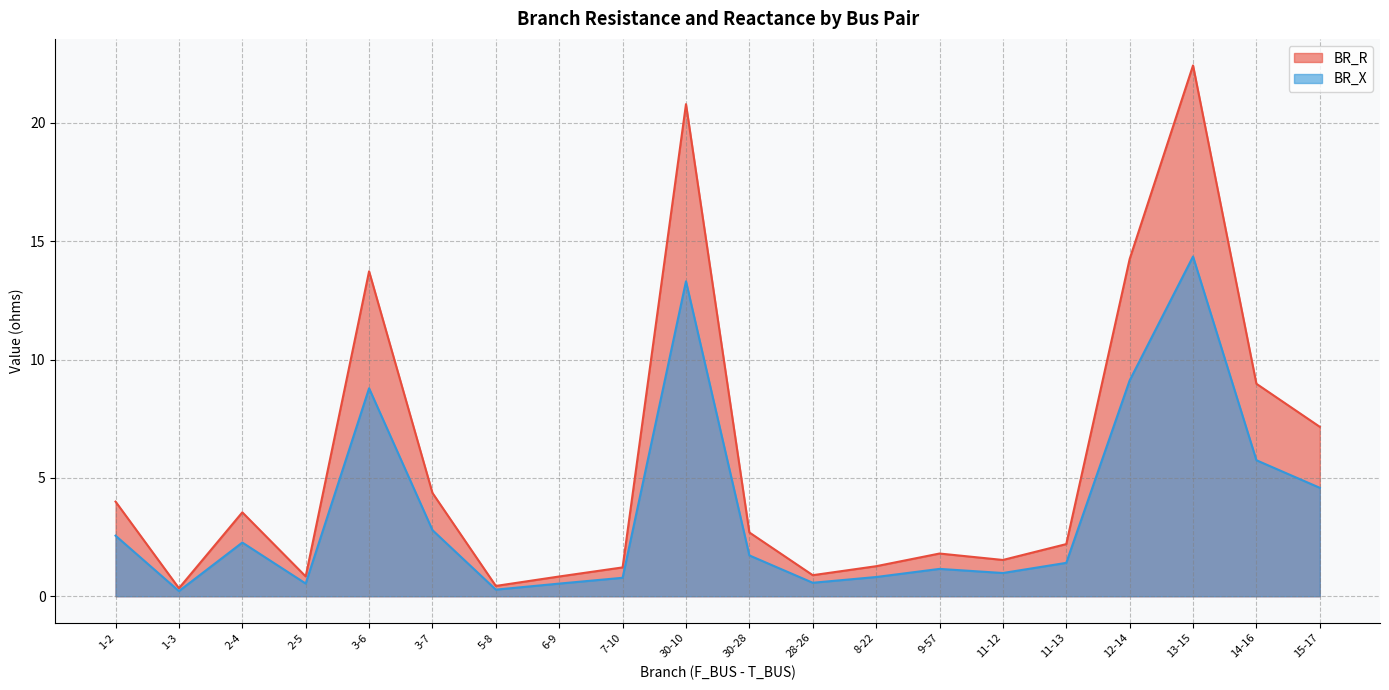

Is the value of BR_R at 28-26 greater than the value of BR_X at 5-8?

Yes